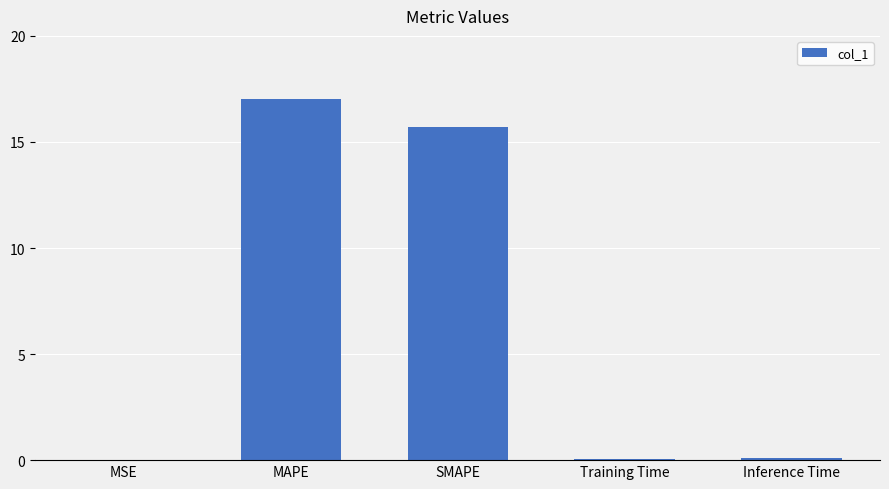

Read the value at Inference Time.

0.1